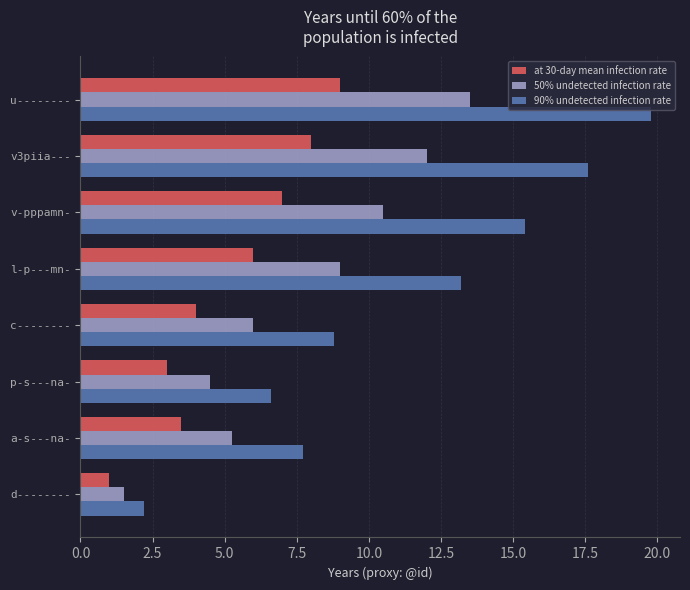

What is the difference between the maximum and second lowest values in the 50% undetected infection rate series?

9.0